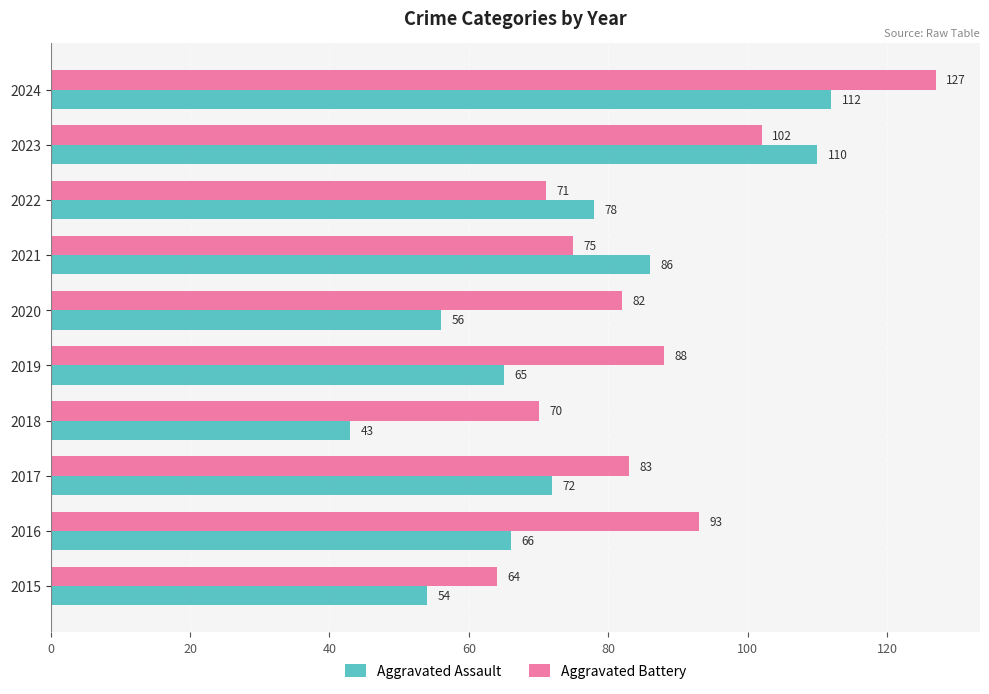

List the series in order of their overall mean, lowest first.

Aggravated Assault, Aggravated Battery